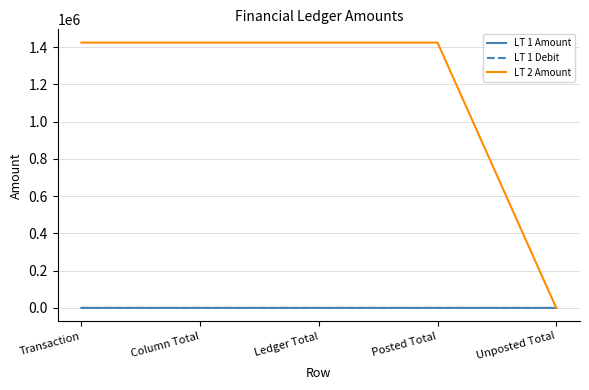

True or false: LT 2 Amount and LT 1 Debit cross at least once.

False